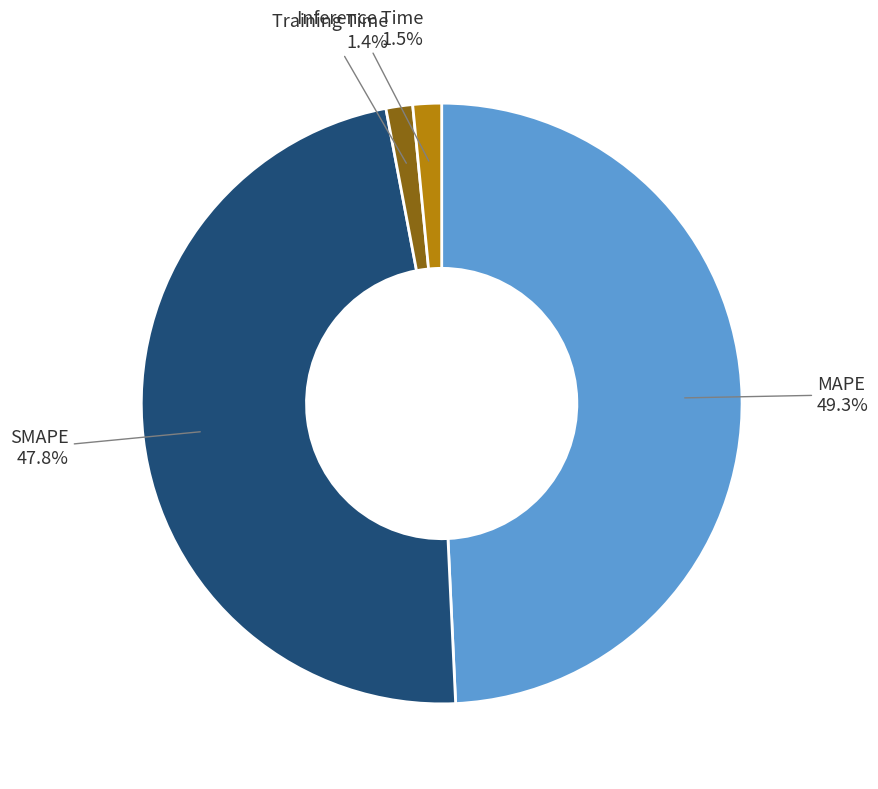

Which category has the biggest portion of the pie?

MAPE